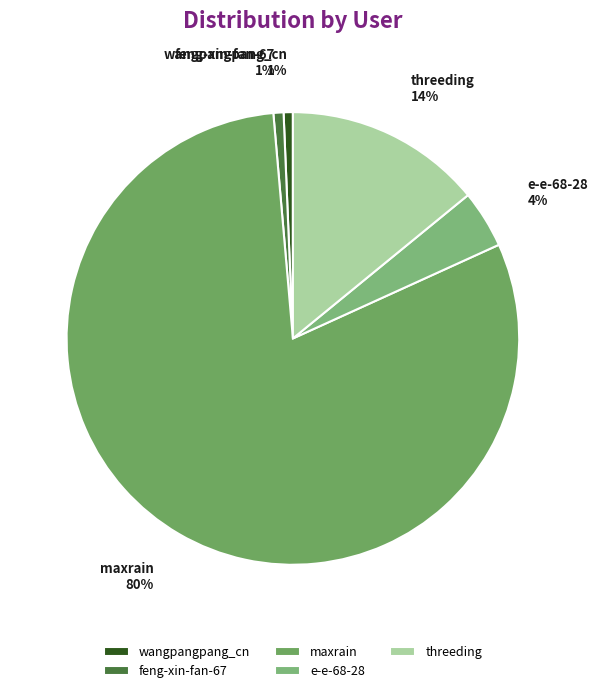

Do wangpangpang_cn and maxrain together represent more than half of the pie?

Yes